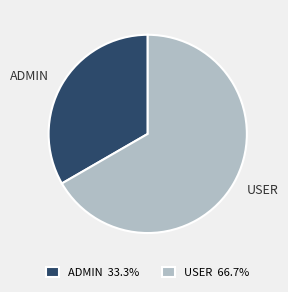

The USER slice represents 67% of the pie. True or false?

True